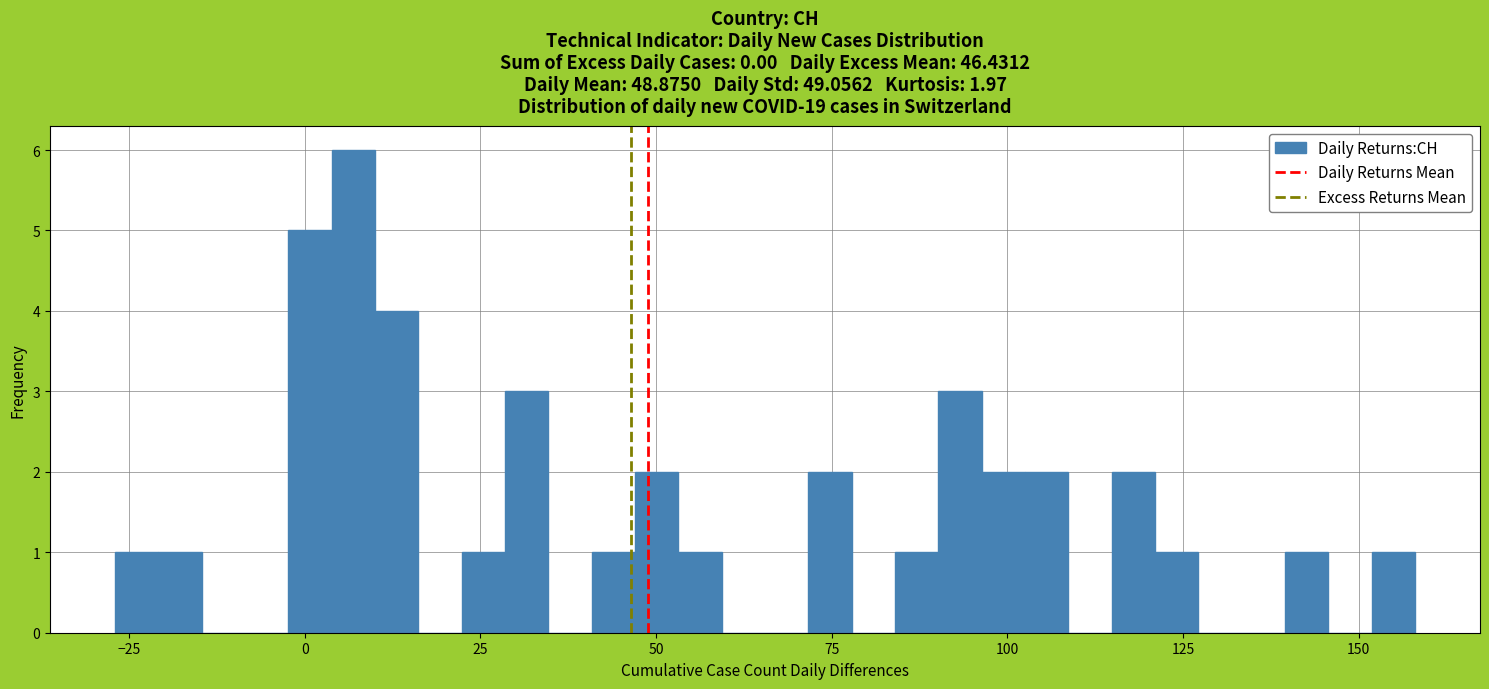

Read against the x-axis, roughly where is the centre of the tallest bar?

5